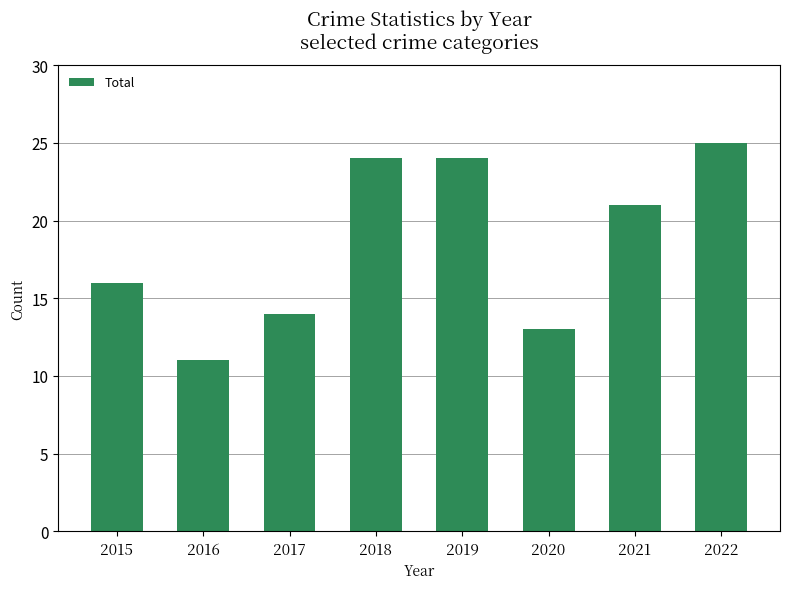

What is the difference between the maximum and minimum values?

14